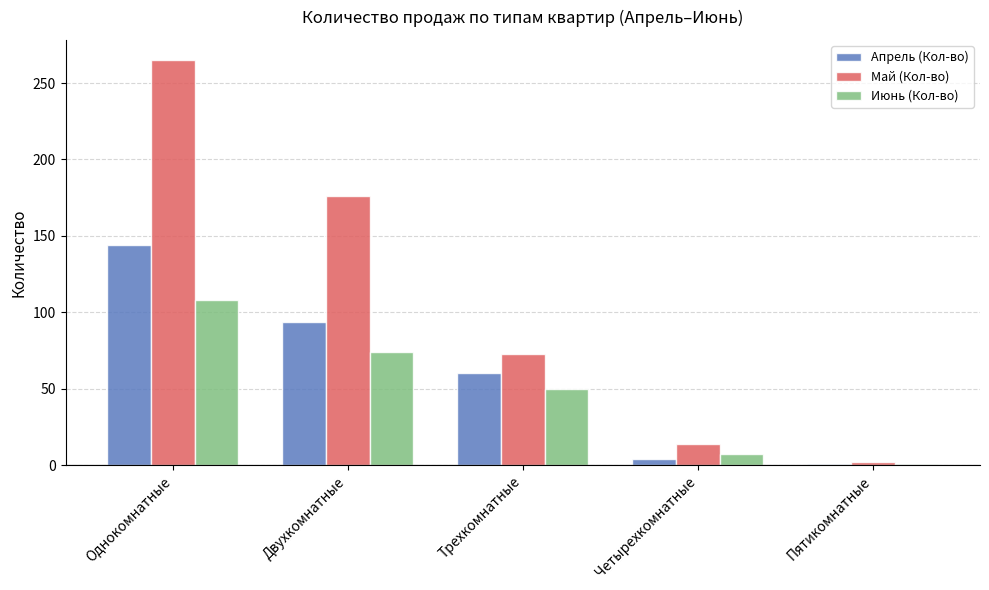

Are the bars grouped side by side (vs. stacked)?

Yes